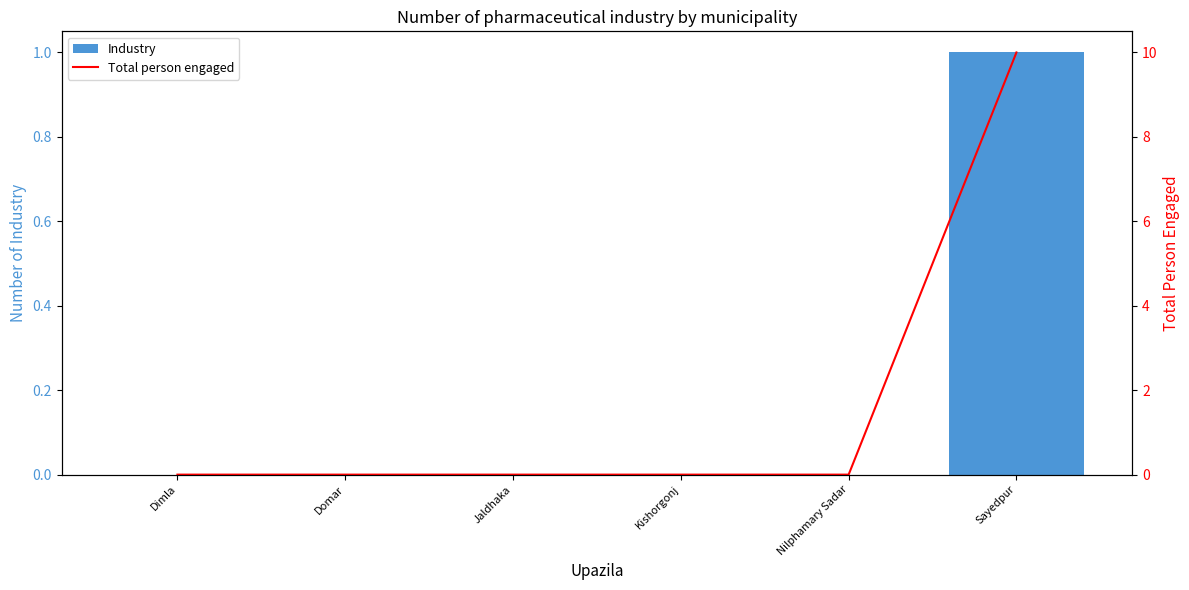

Which series has the widest spread of values?

Total person engaged